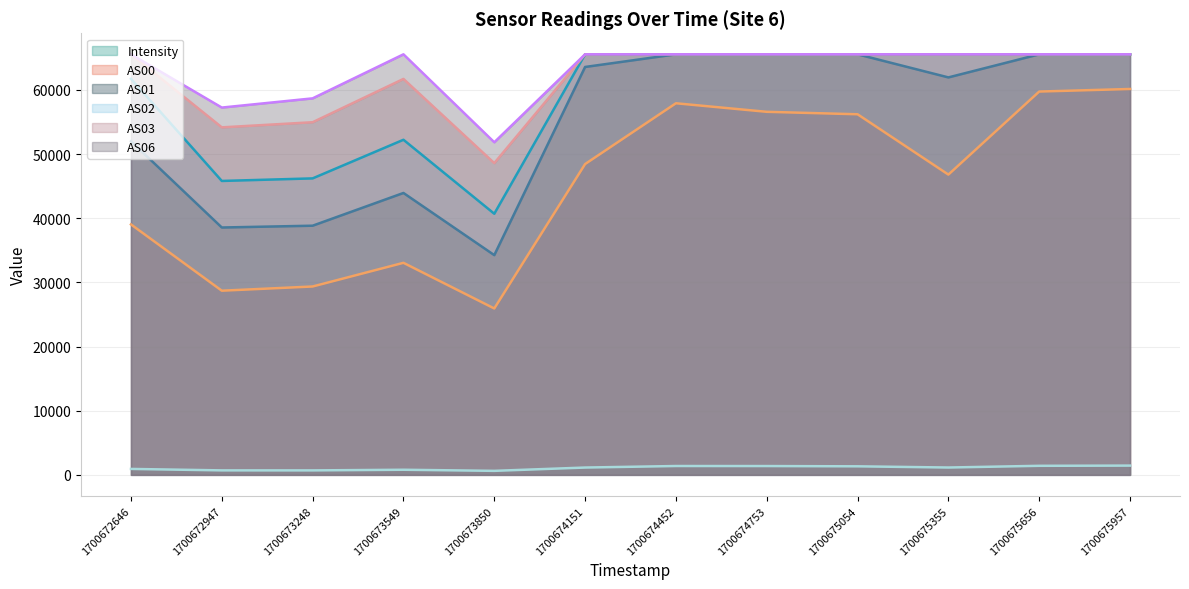

Is it true that AS06 equals 58671.0 at 1700673248?

True